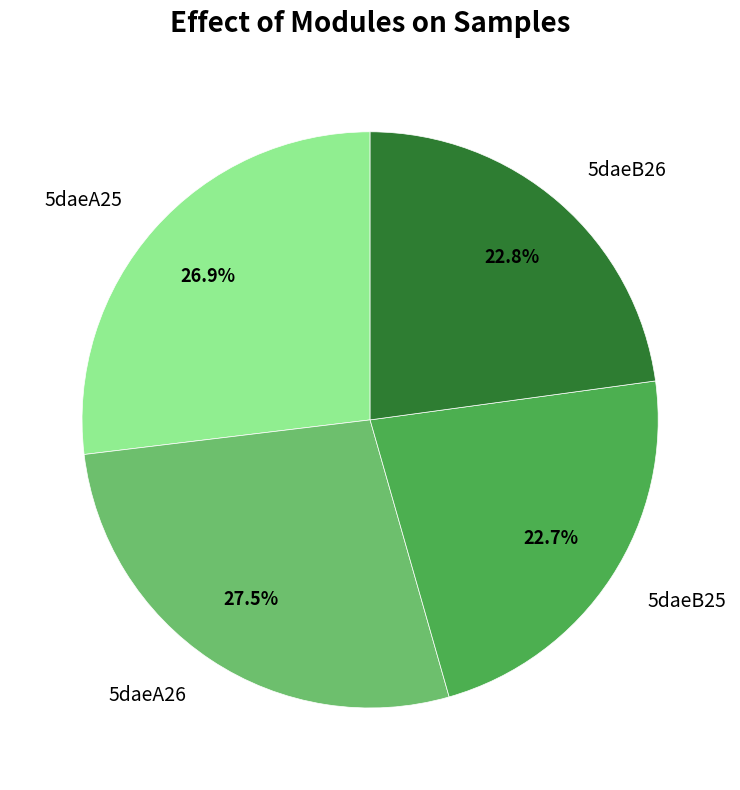

The 5daeB26 slice represents 31% of the pie. True or false?

False